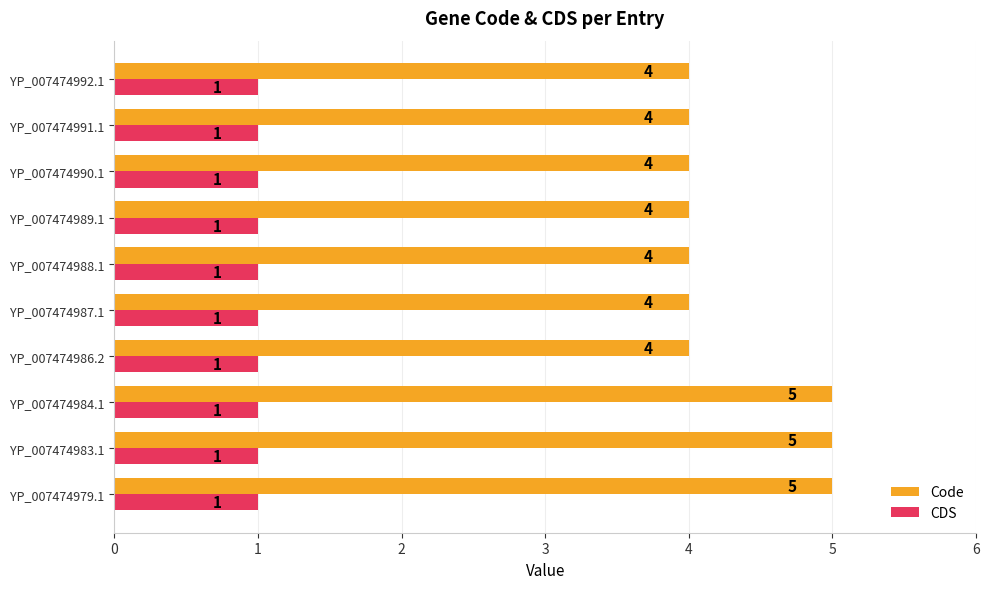

What is the average value of the CDS series?

1